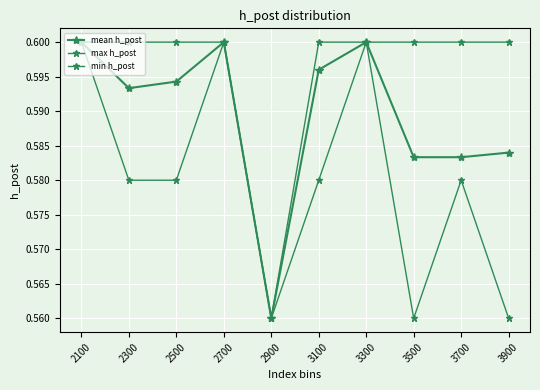

Does the chart display data point markers on the line(s)?

Yes